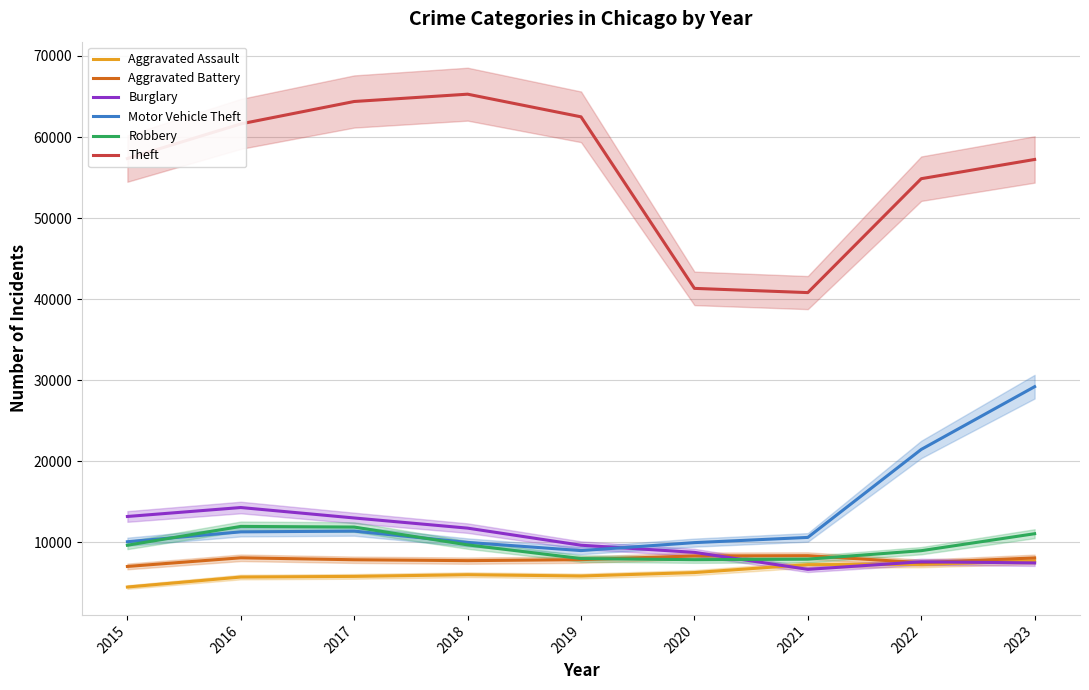

In Robbery, how many points are lower than both neighbors (excluding endpoints)?

1